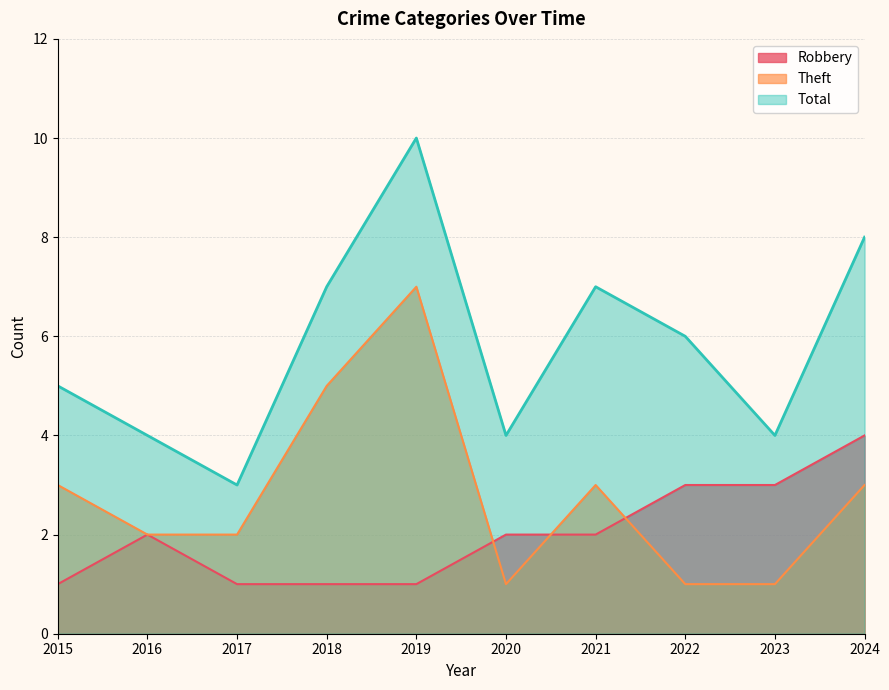

What is the spread (max minus min) of values at 2018?

6